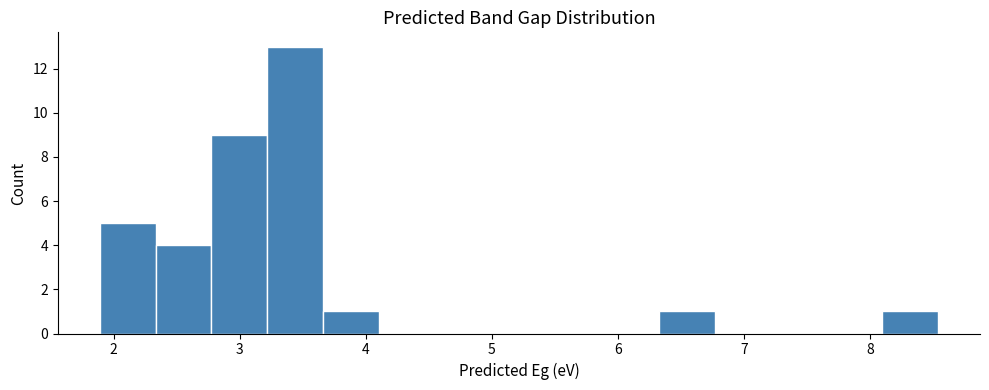

Which range on the x-axis has the tallest bar?

3.2 to 3.7